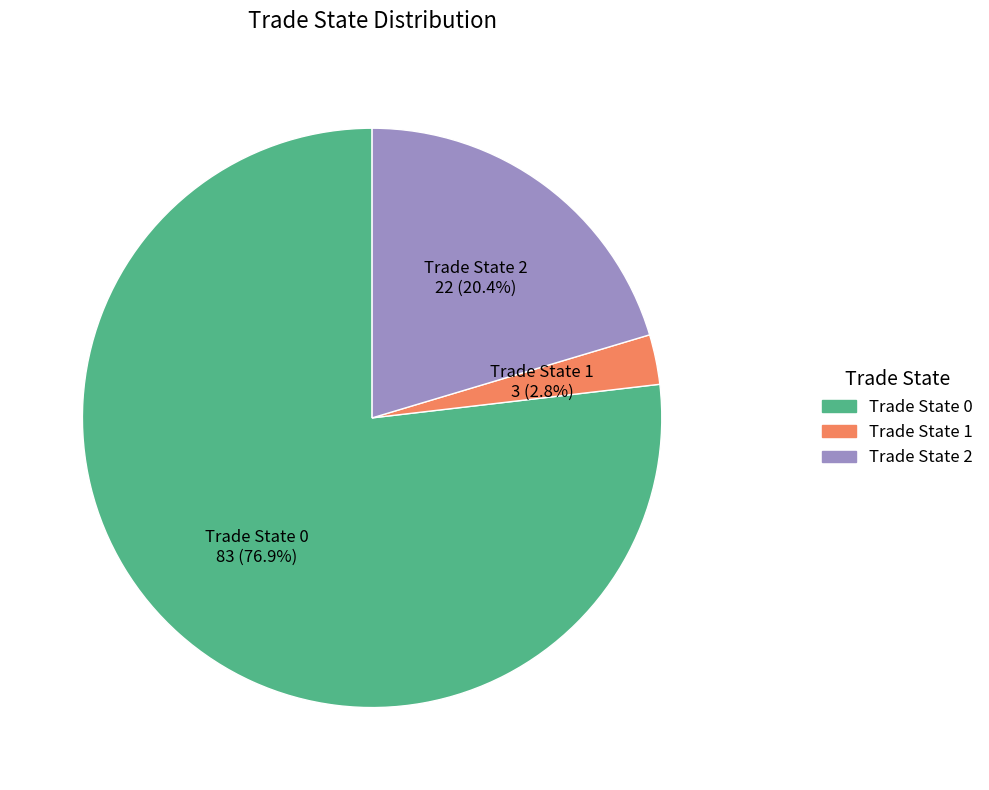

Is there a majority slice in this chart?

Yes